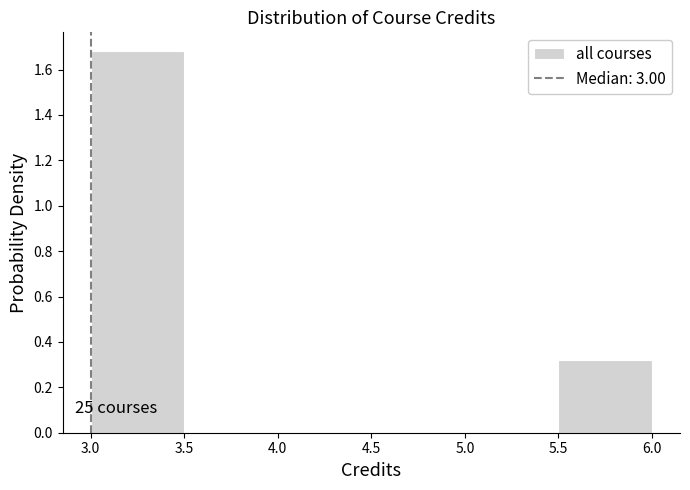

Which range on the x-axis has the tallest bar?

3.0 to 3.5